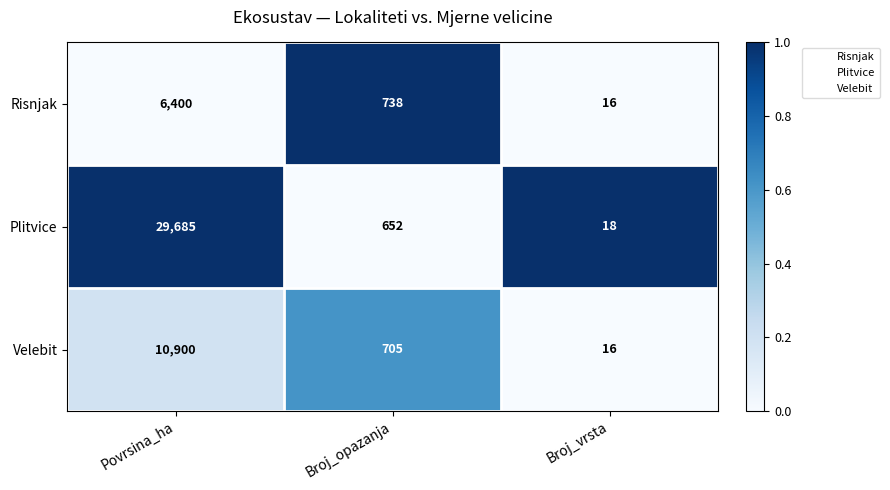

What is the difference between the maximum and minimum values in the Velebit series?

10884